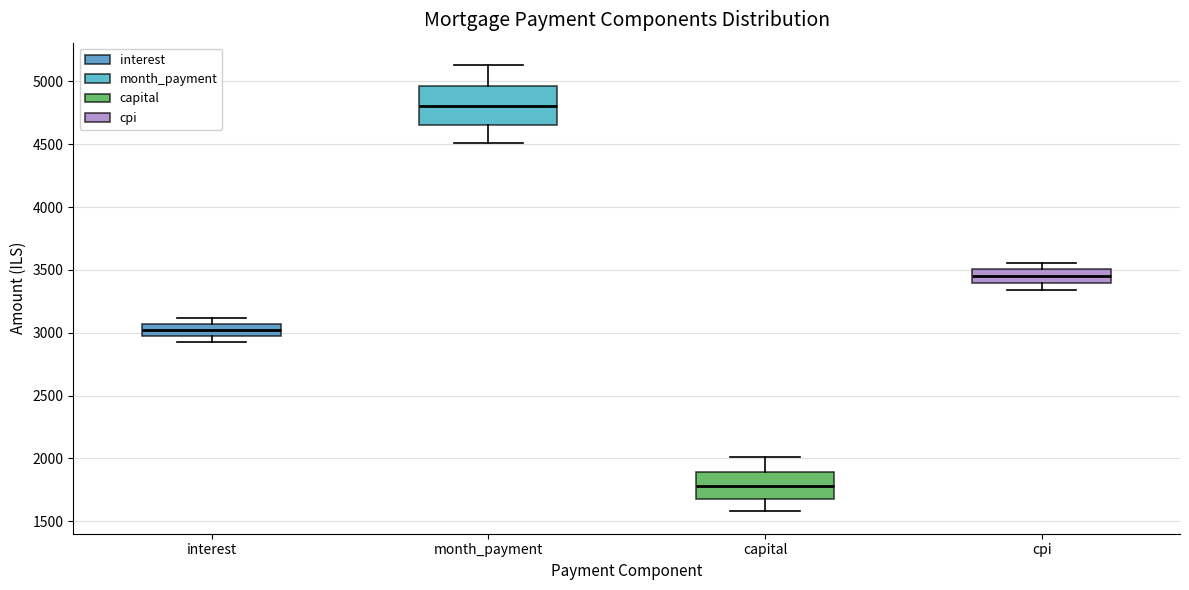

Reading left to right, transcribe this box plot: for each box, give where its median line is, the range the box spans, and where its two whiskers end, as read against the y-axis. The values are not printed on the chart, so give them approximately, as read against the axis.

interest: median 3000 (inside the box), box 3000 to 3050, whiskers 2950 to 3100
month_payment: median 4800, box 4650 to 4950, whiskers 4500 to 5150
capital: median 1800, box 1700 to 1900, whiskers 1600 to 2000
cpi: median 3450, box 3400 to 3500, whiskers 3350 to 3550